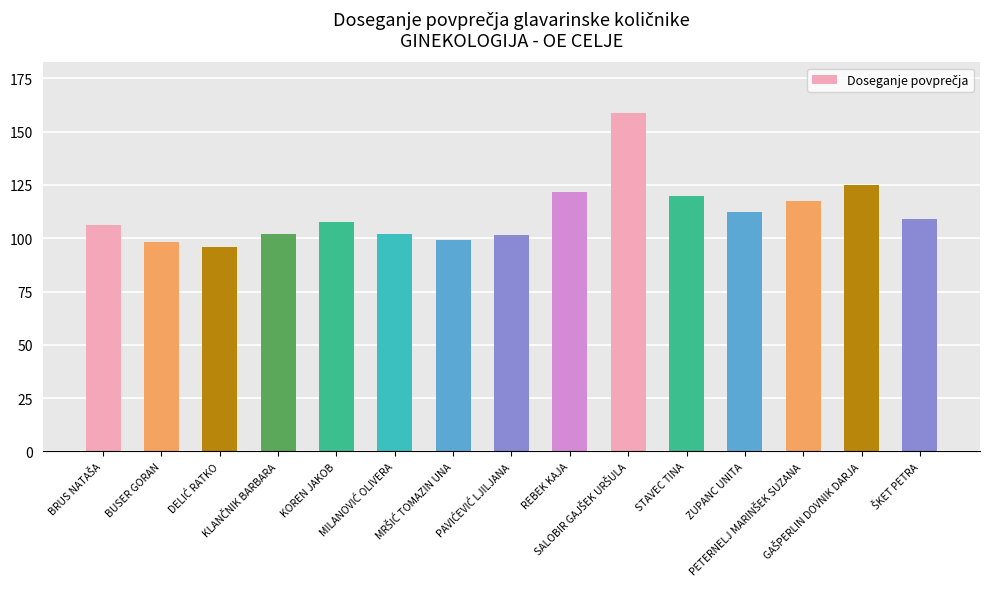

What is the value of the 10th bar from the left?

158.7